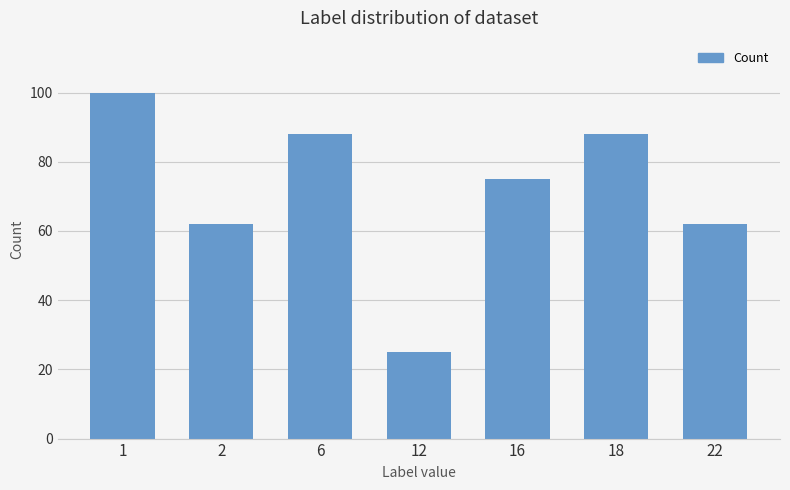

What is the change in value from 1 to 22?

-38